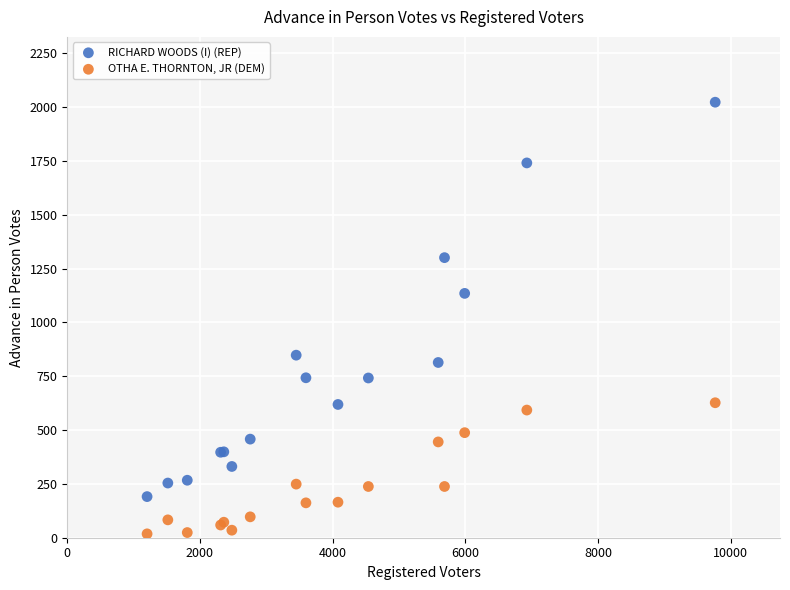

Across all series, what Y value is closest to 1020?

1135